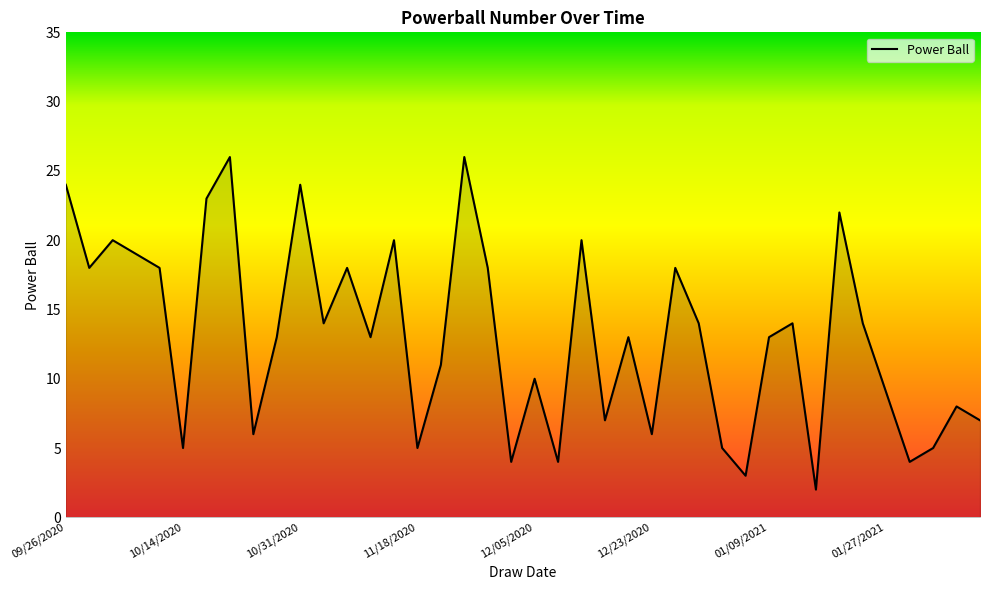

What is the difference between the maximum and minimum values?

24